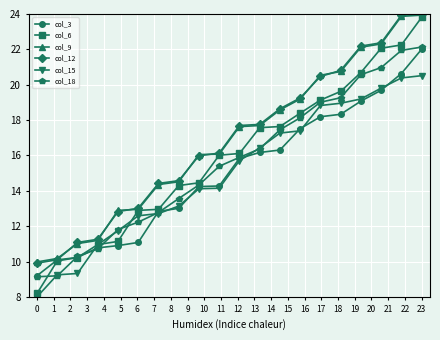

What is the difference between the second highest and second lowest values in the col_9 series?

13.7